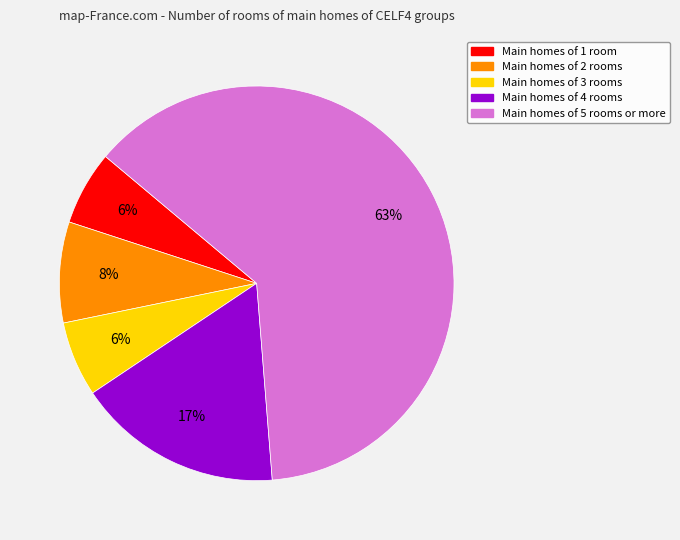

True or false: Main homes of 3 rooms accounts for 6% of the total.

True